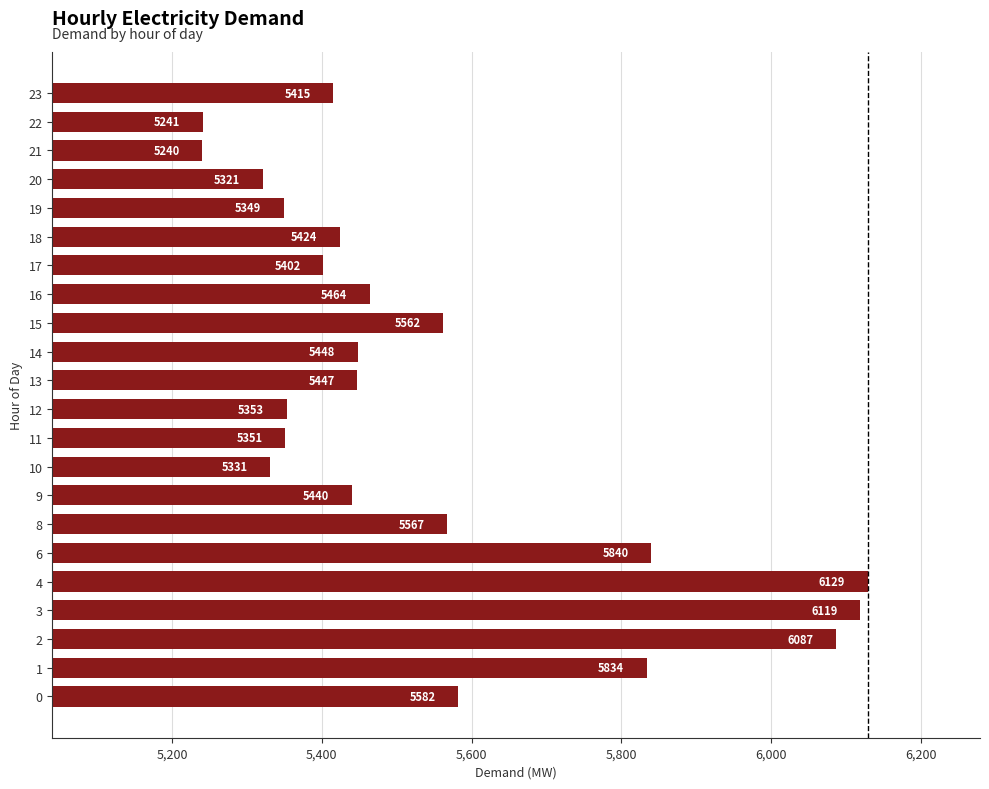

What is the change in value from 10 to 13?

+116